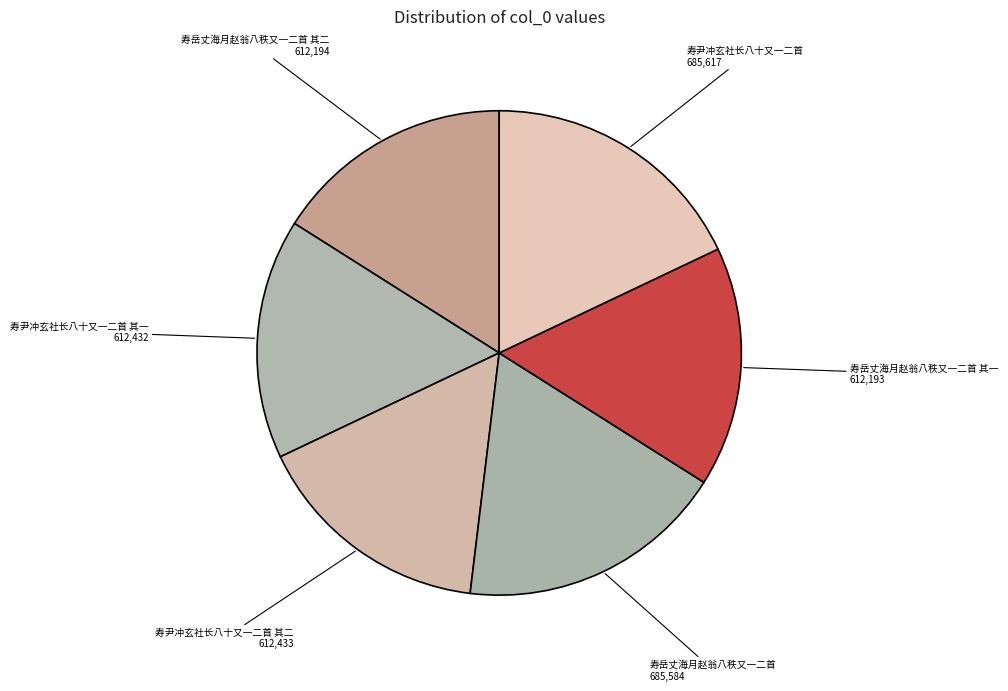

True or false: 寿尹冲玄社长八十又一二首 accounts for 26% of the total.

False